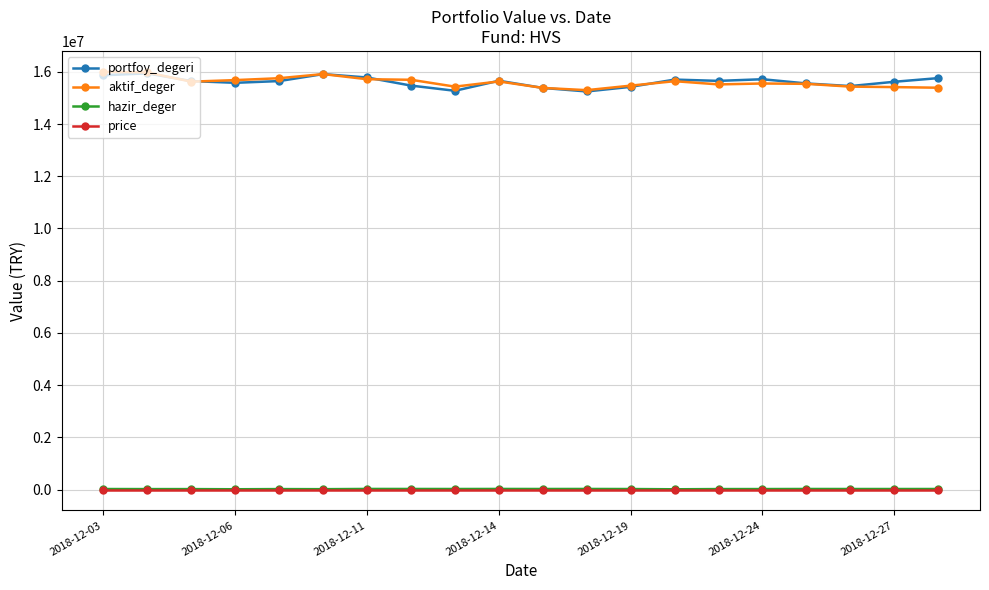

True or false: portfoy_degeri has more than 1 points higher than both neighbors.

True